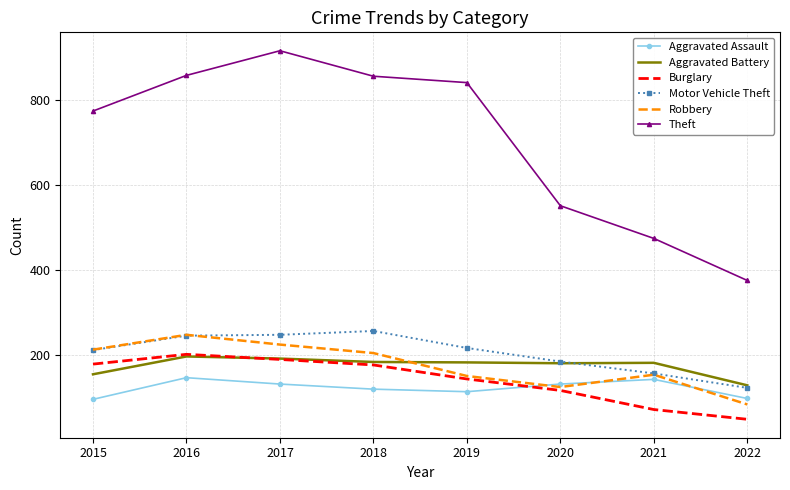

What is the average value of the Aggravated Assault series?

122